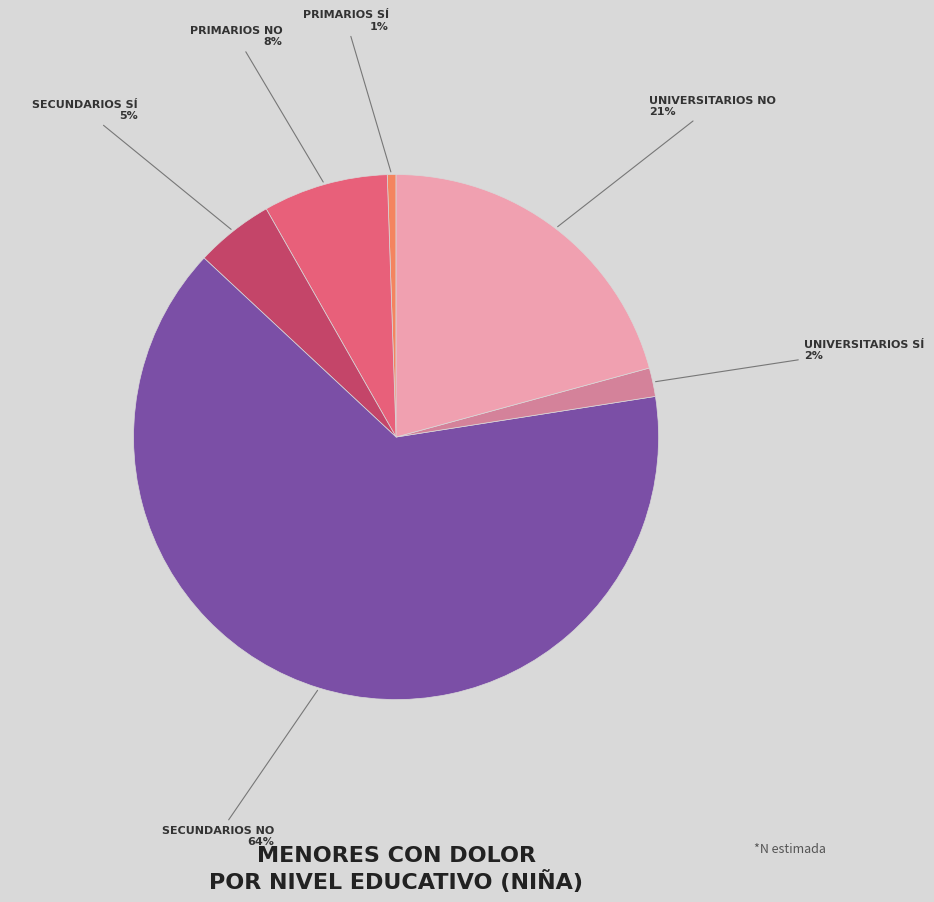

Is there any slice that represents more than half of the pie?

Yes